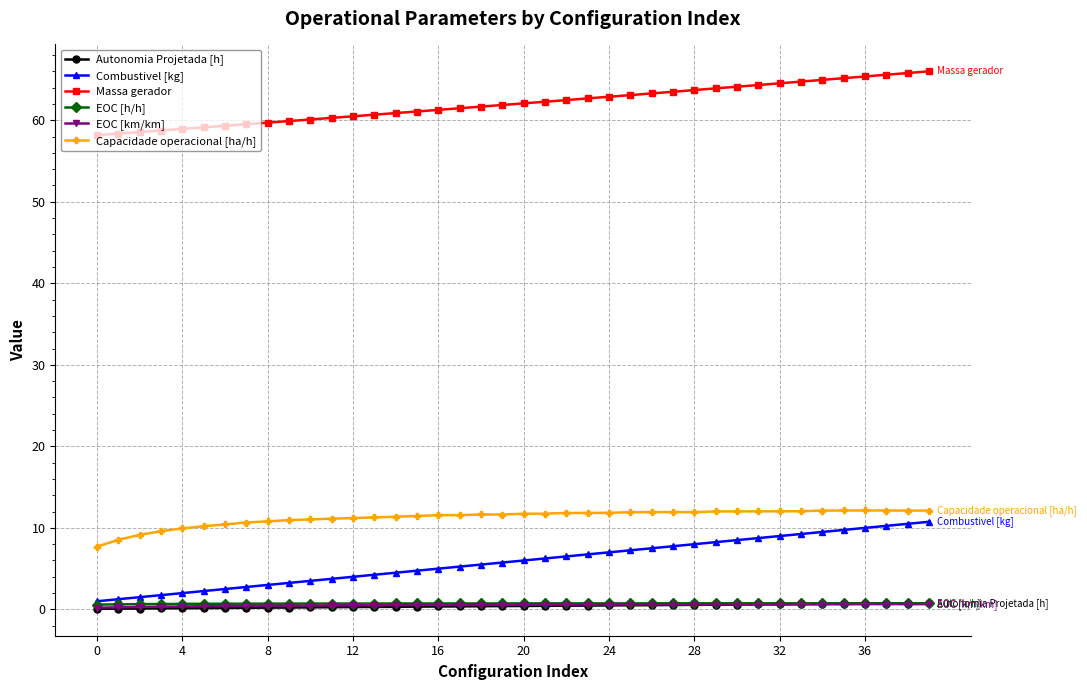

Which series has the widest spread of values?

Combustivel [kg]